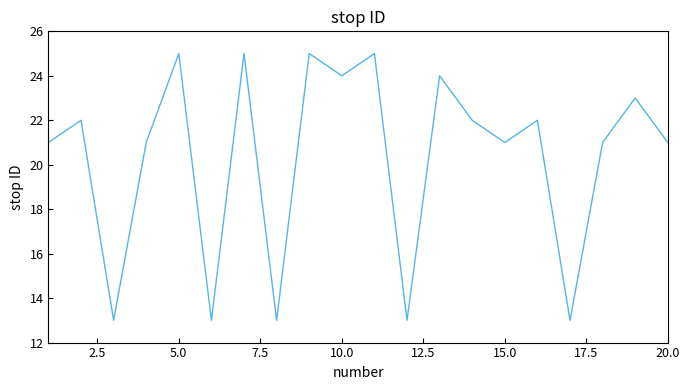

What is the difference between the maximum and minimum values?

12